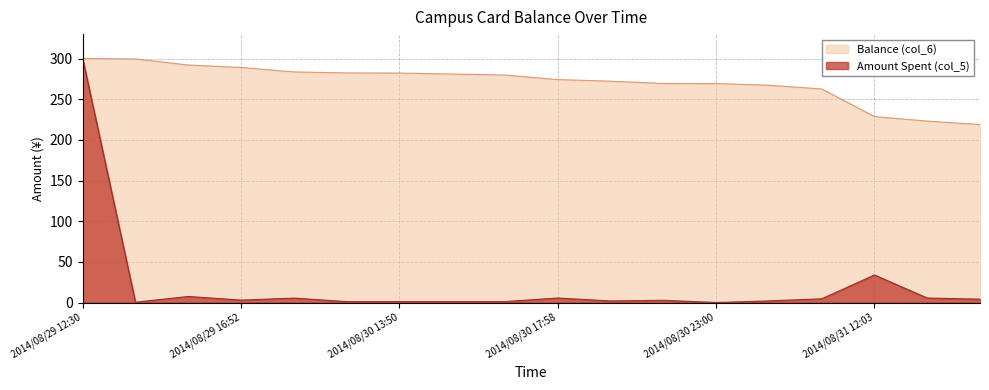

What is the label of the 18th point from the right?

2014/08/29 12:30